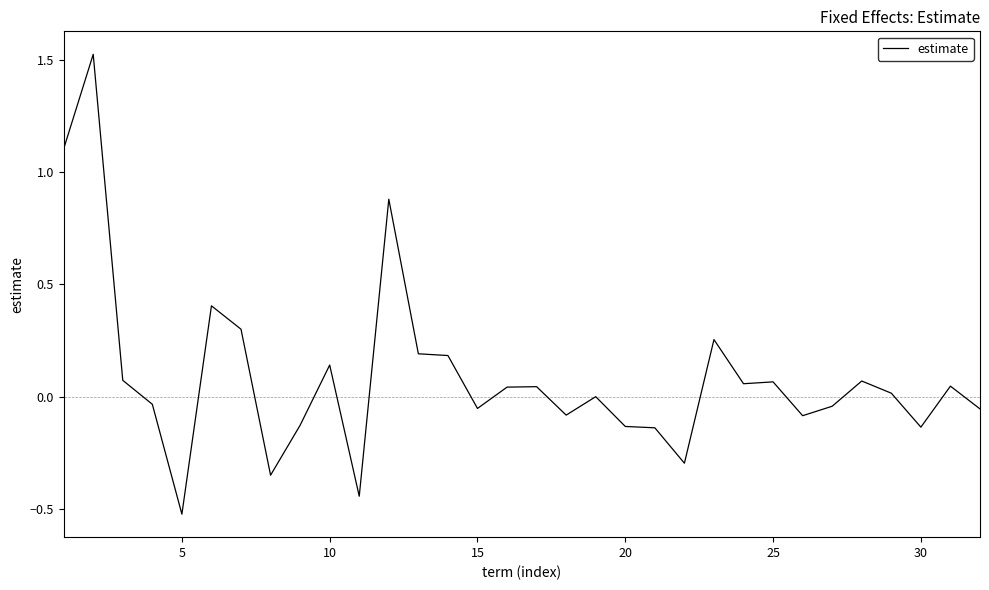

What is the minimum value shown in the chart?

-0.5